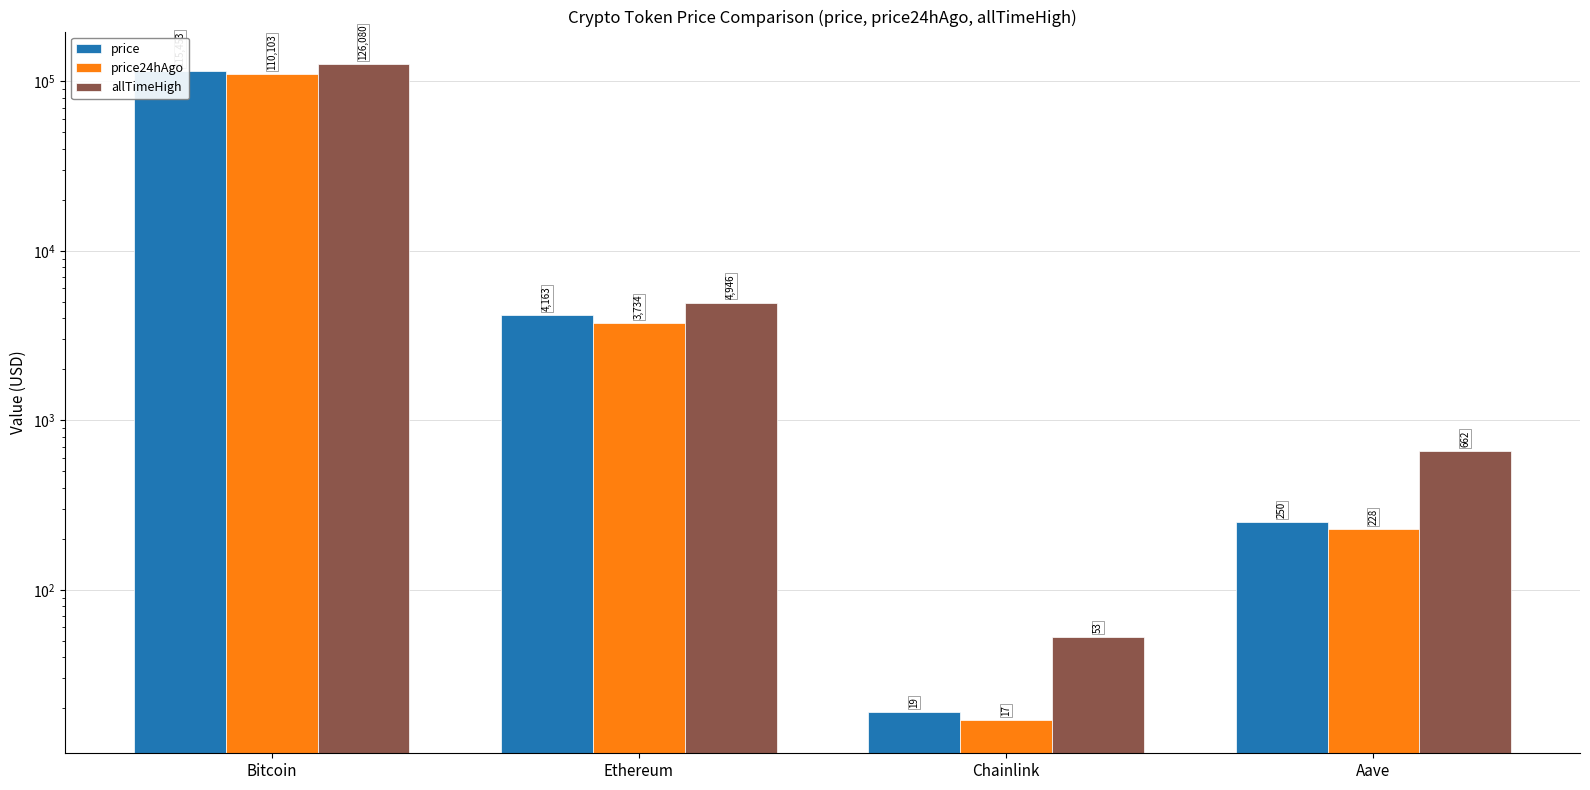

Does the chart contain stacked bars?

No